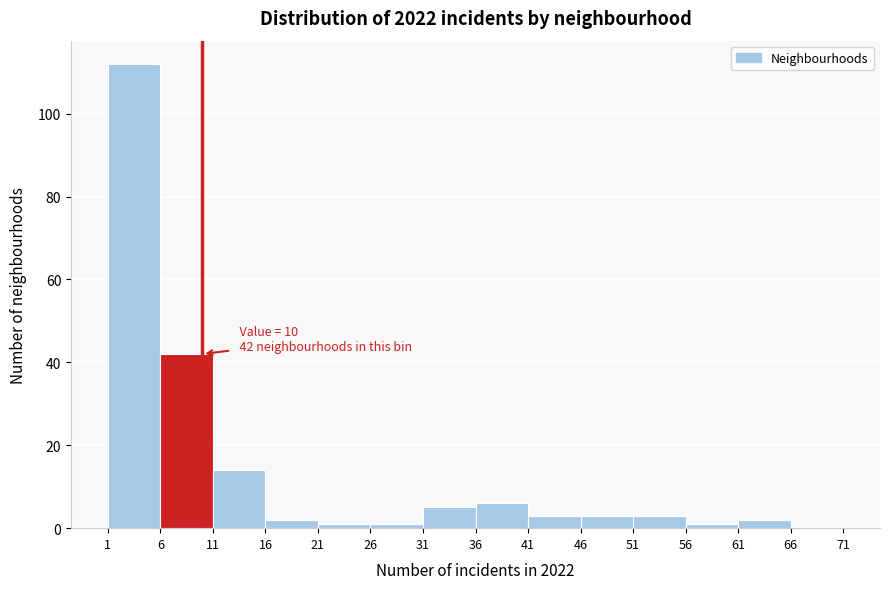

Which range on the x-axis has the tallest bar?

1 to 6